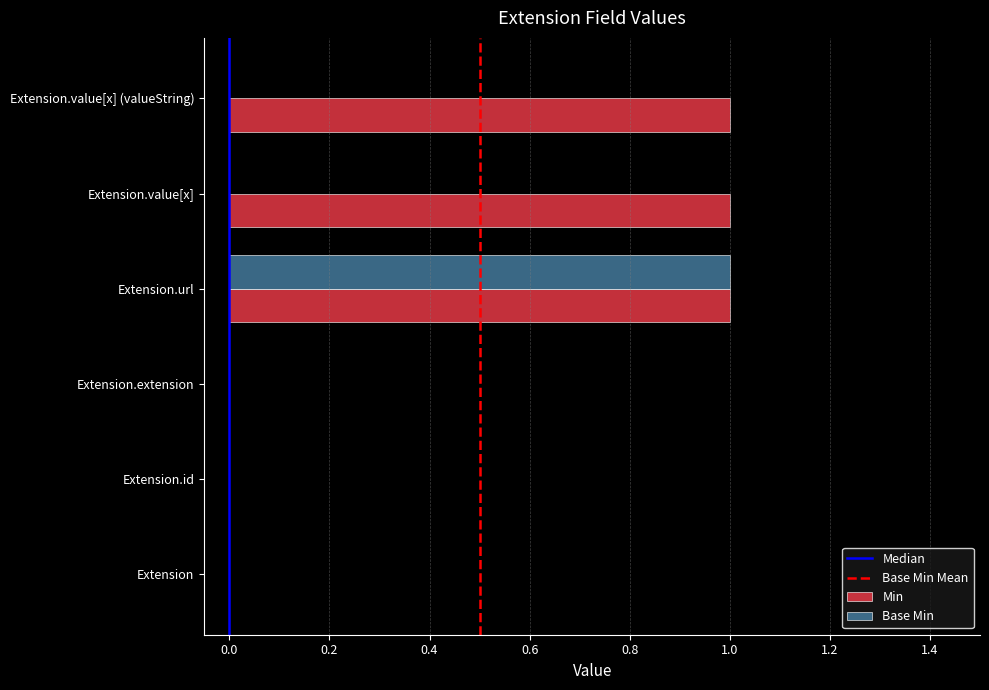

The Base Min series shows 1 at Extension.extension. True or false?

False